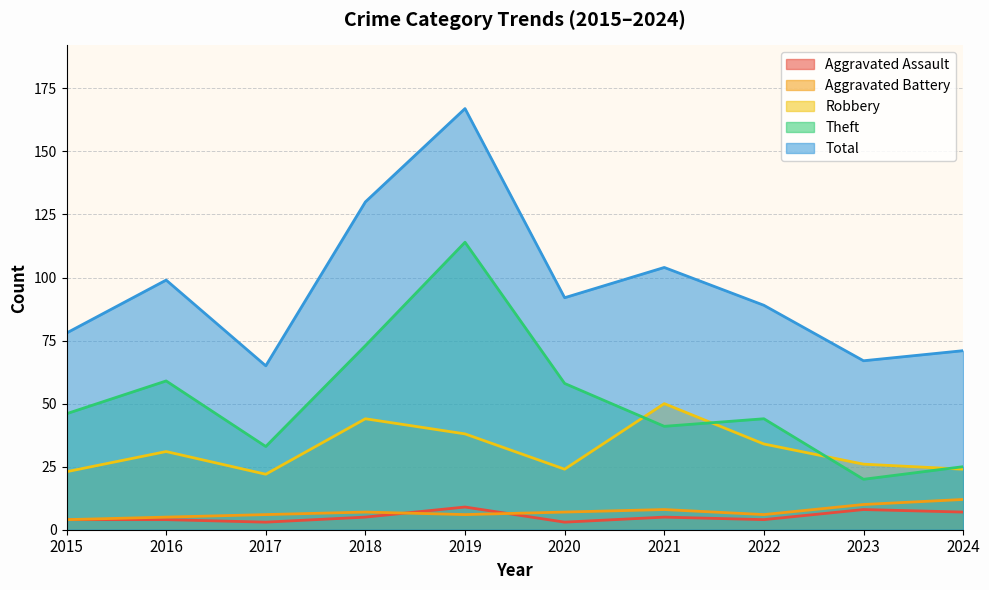

True or false: Total has a value of 36 at 2021.

False